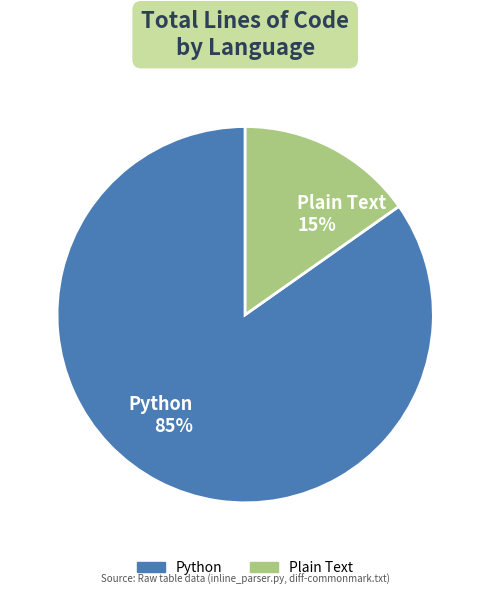

What percentage is the Python slice, to the nearest percent?

85%